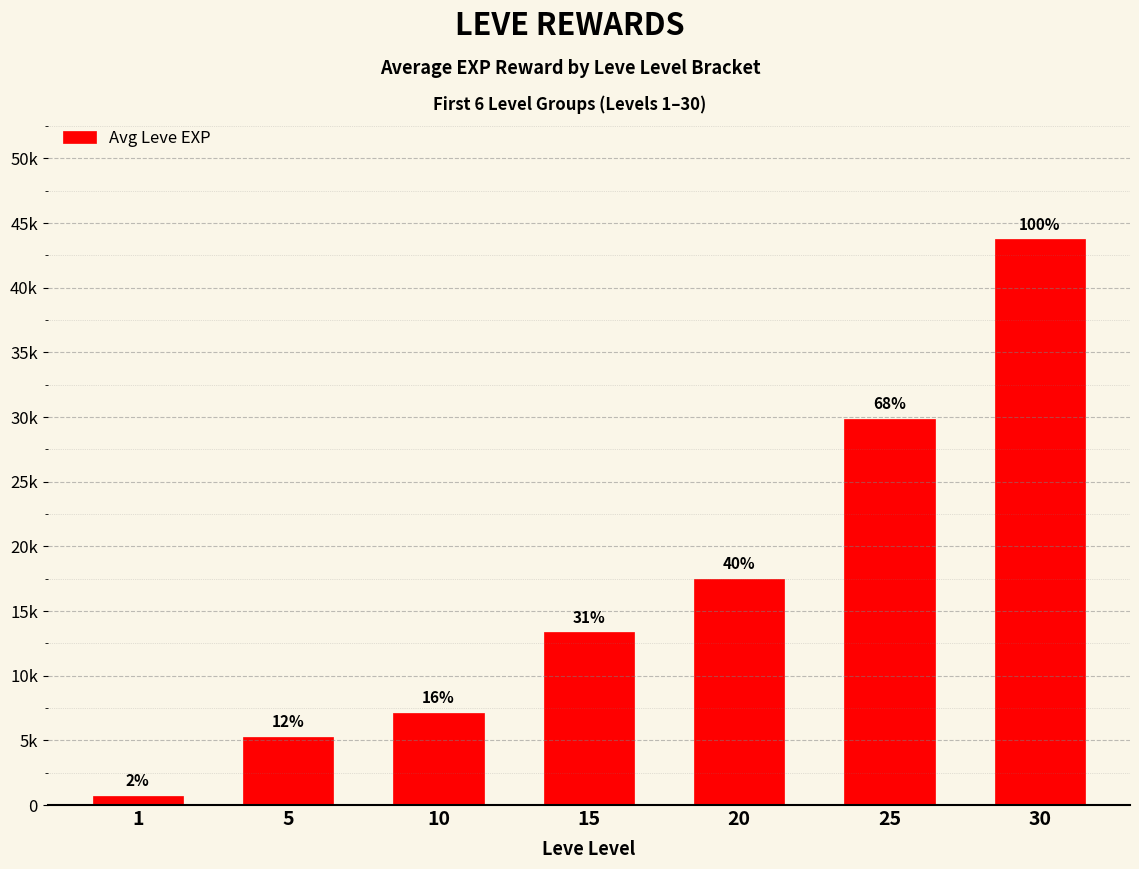

Does the chart contain any negative values?

No